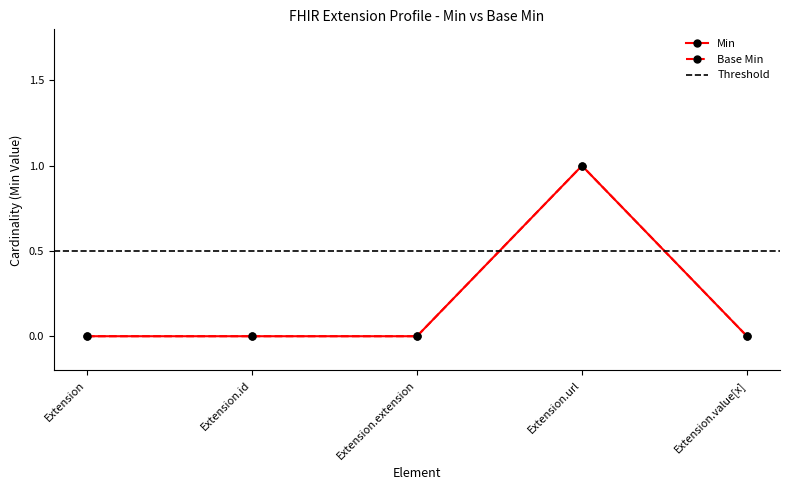

Which label corresponds to the smallest value in the chart?

Extension